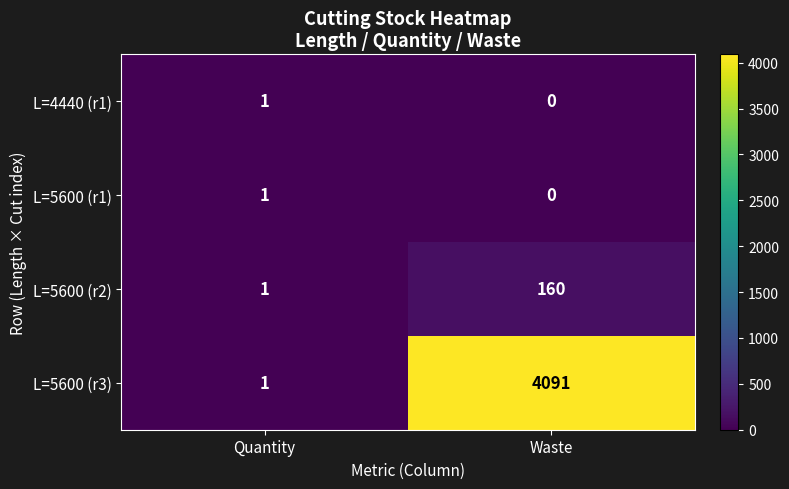

Reading right to left, list all the values displayed in this chart.

L=4440 (r1): Waste=0	Quantity=1
L=5600 (r1): Waste=0	Quantity=1
L=5600 (r2): Waste=160	Quantity=1
L=5600 (r3): Waste=4091	Quantity=1